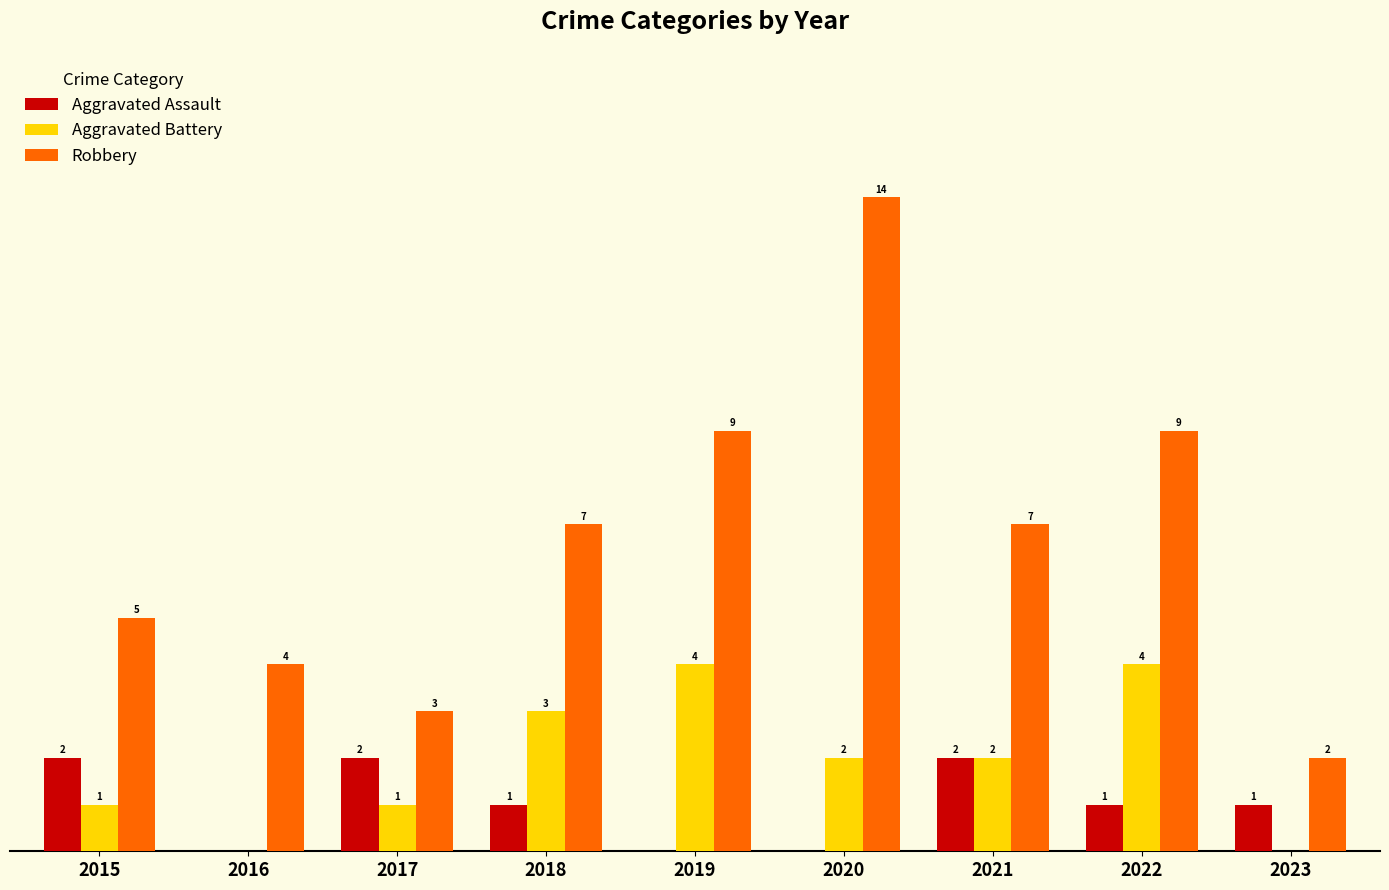

Is the value of Aggravated Battery at 2018 greater than the value of Aggravated Assault at 2021?

Yes